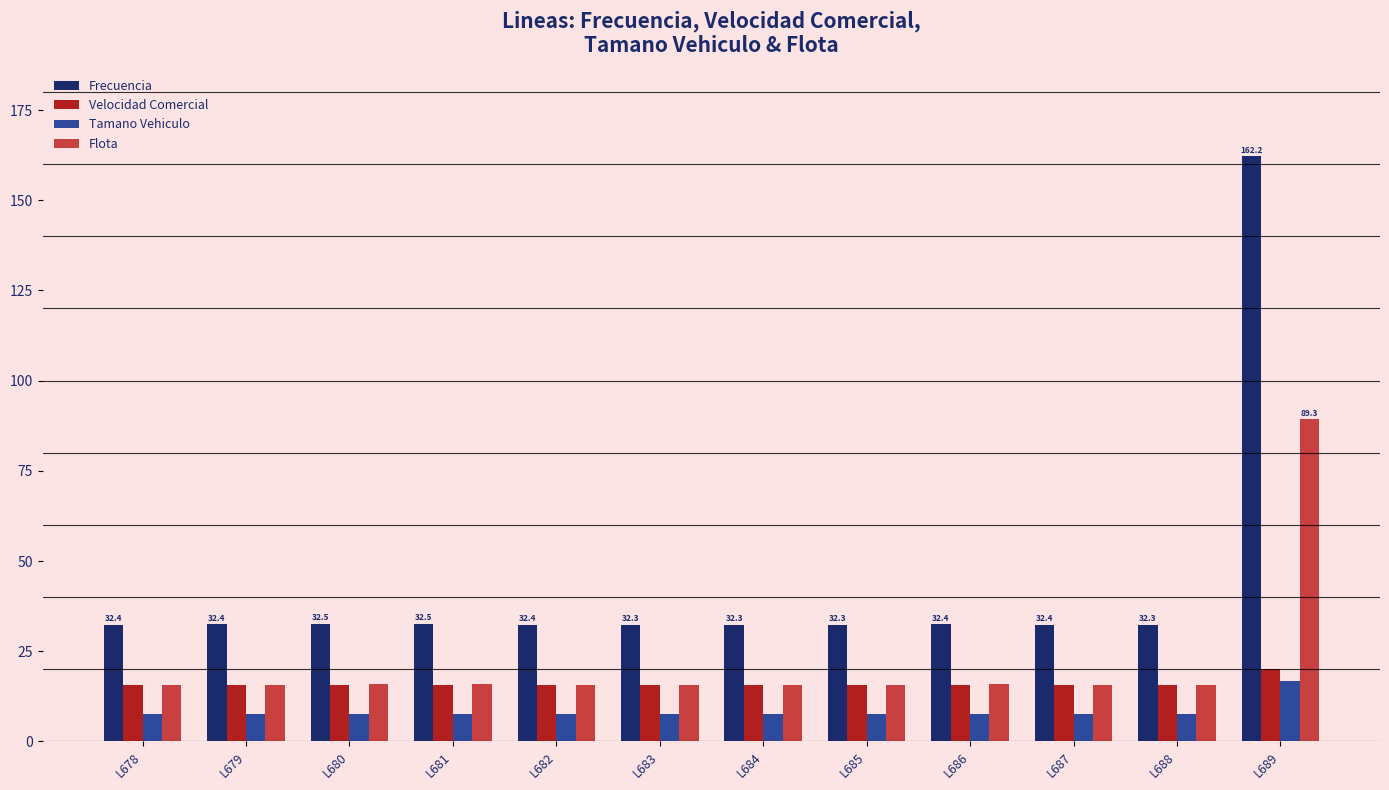

Is the value of Frecuencia at L684 greater than the value of Tamano Vehiculo at L683?

Yes